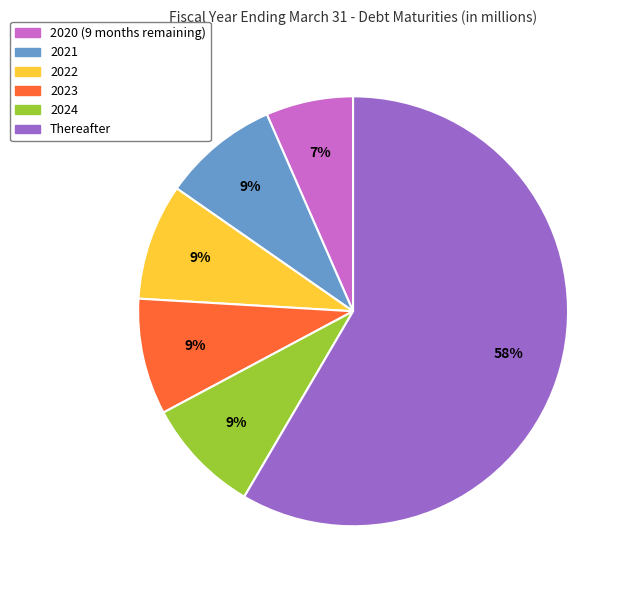

To the nearest percent, what is the average slice percentage?

17%